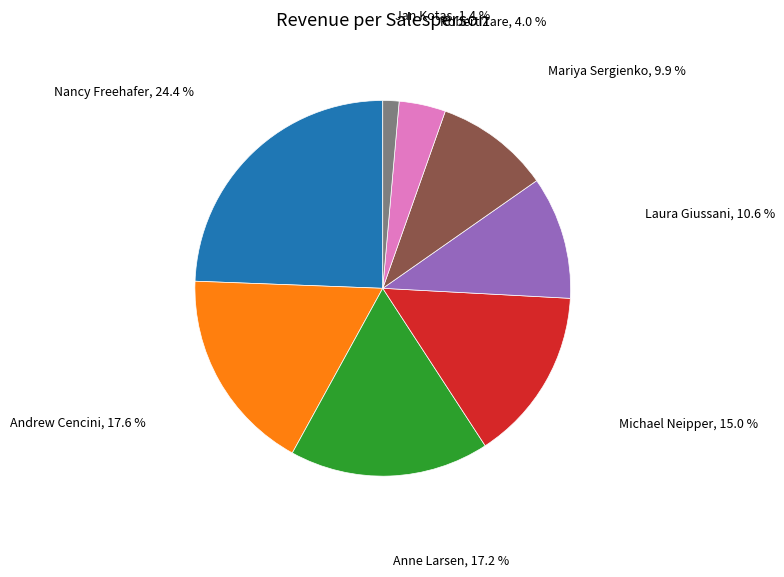

Do Nancy Freehafer and Anne Larsen together represent more than half of the pie?

No